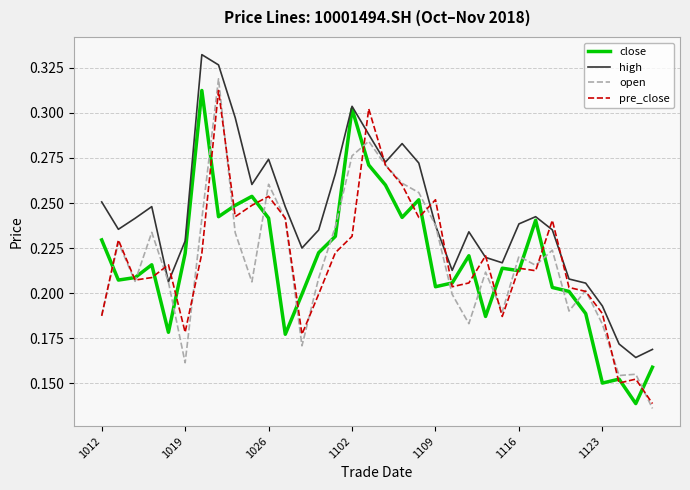

Which series has the largest total across all categories?

high